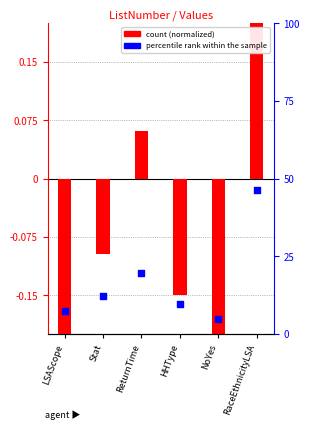

Which series reaches the minimum Y coordinate?

count (normalized)